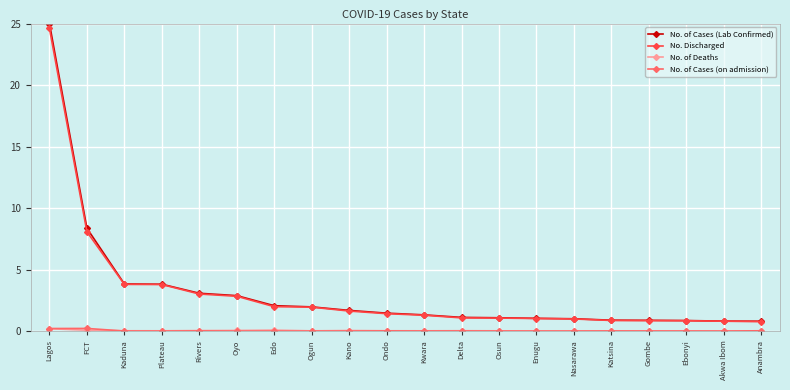

At which category is the sum across all series the highest?

Lagos